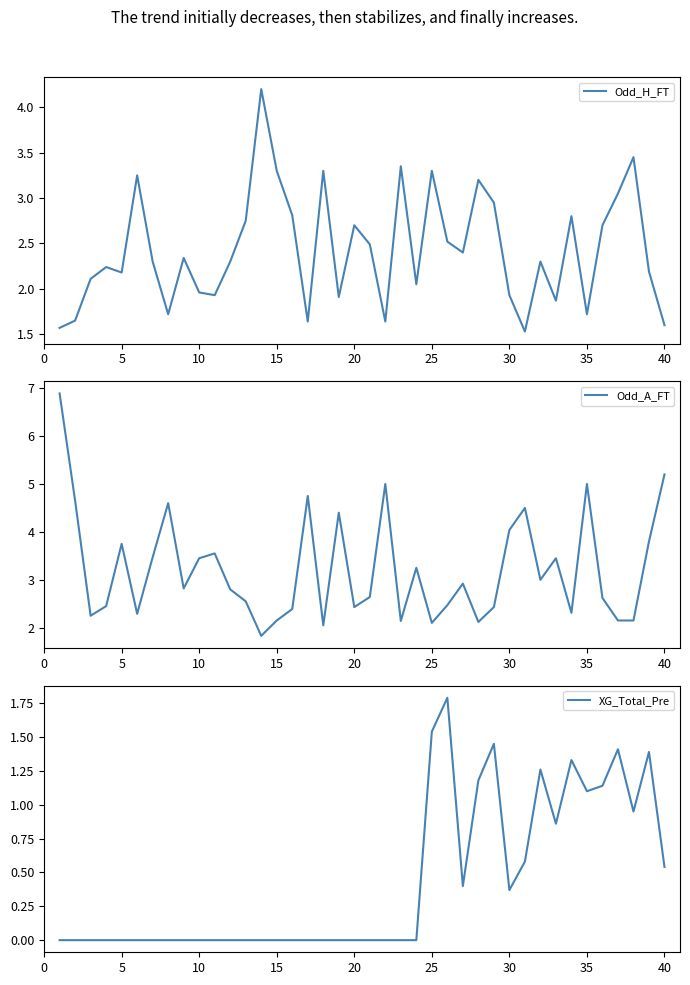

What is the difference between the second highest and second lowest values in the Odd_H_FT series?

1.9